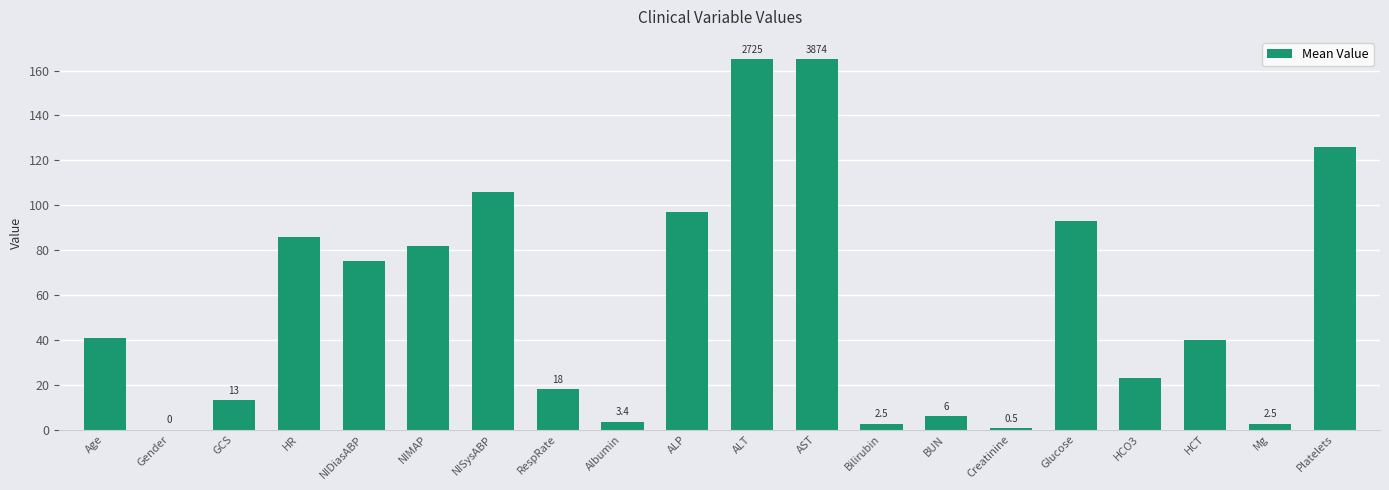

Reading left to right, transcribe all the data shown in this chart.

41.0	0.0	13.0	86.0	75.0	82.0	106.0	18.0	3.4	97.0	165.0	165.0	2.5	6.0	0.5	93.0	23.0	40.0	2.5	126.0